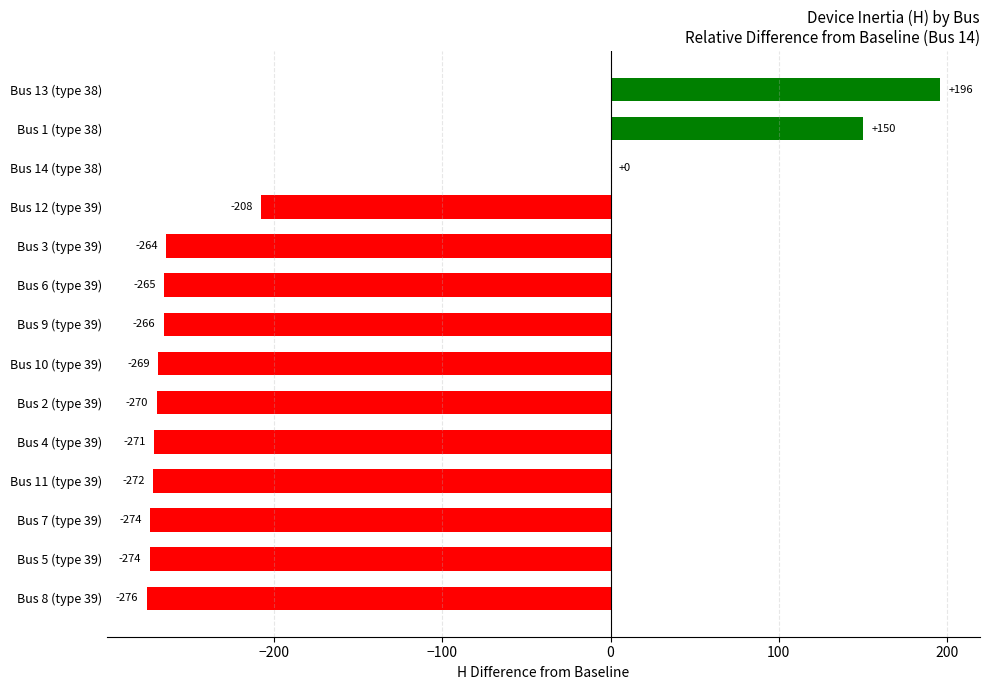

Which label corresponds to the largest value in the chart?

Bus 13 (type 38)